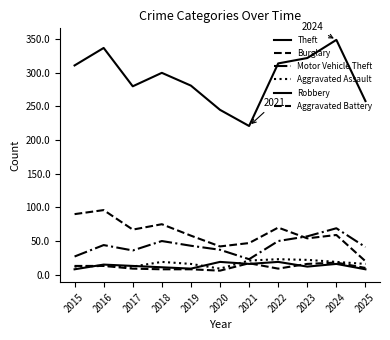

What is the total value across all series at 2024?

530